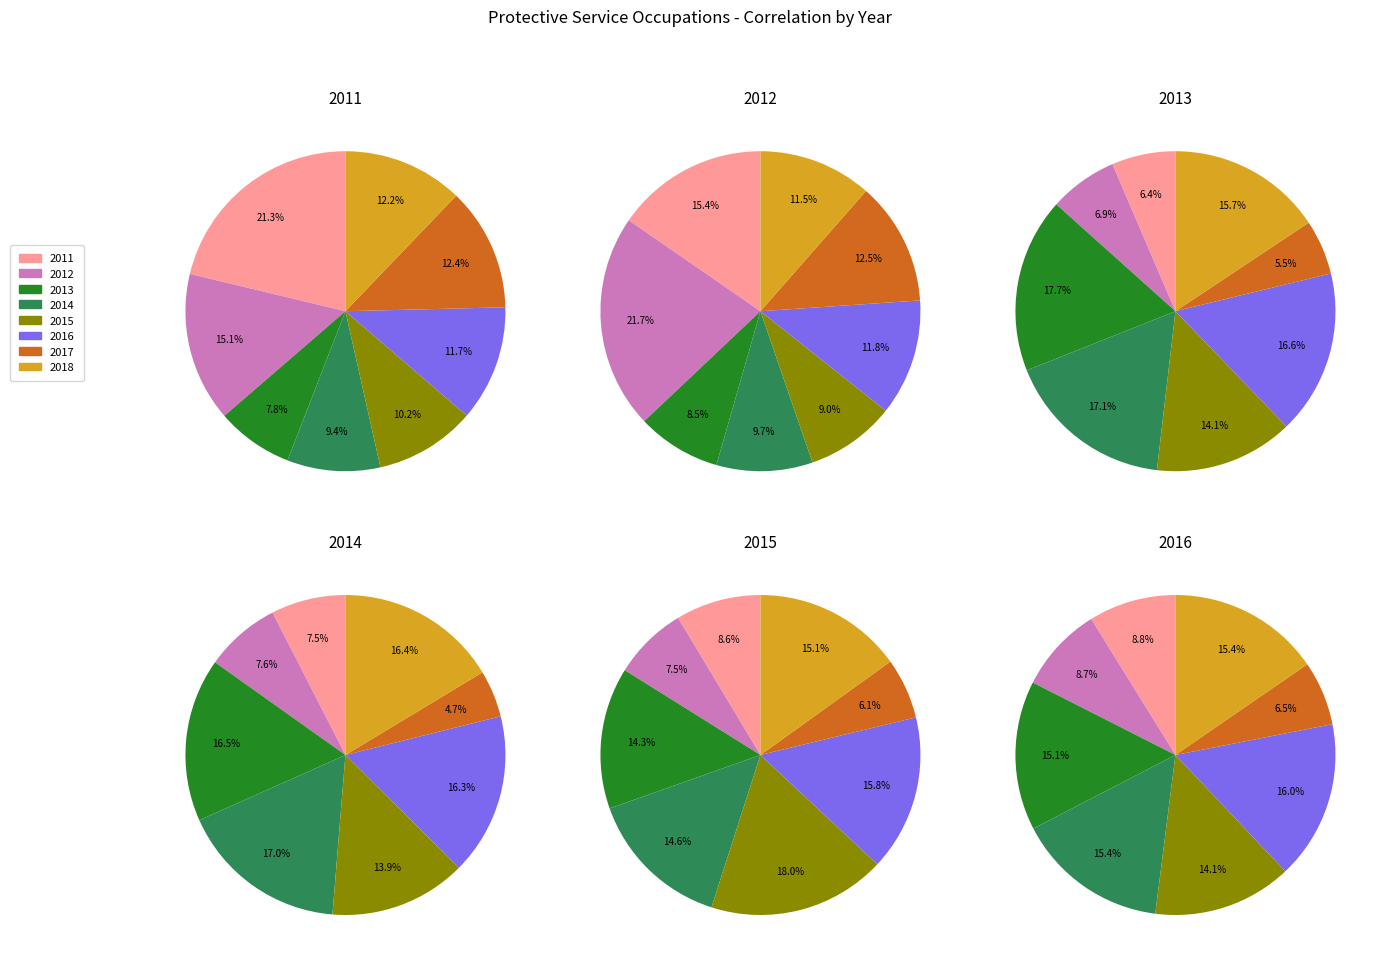

To the nearest percent, what is the average slice percentage?

12%